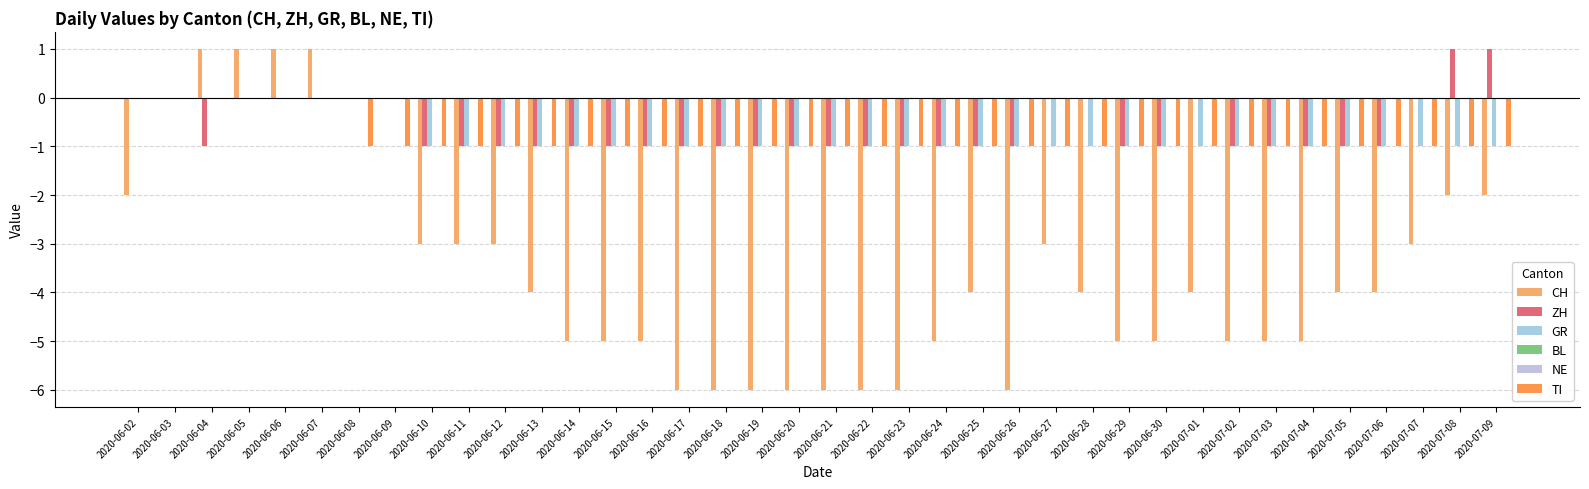

What are all the series names shown in the legend?

CH, ZH, GR, BL, NE, TI